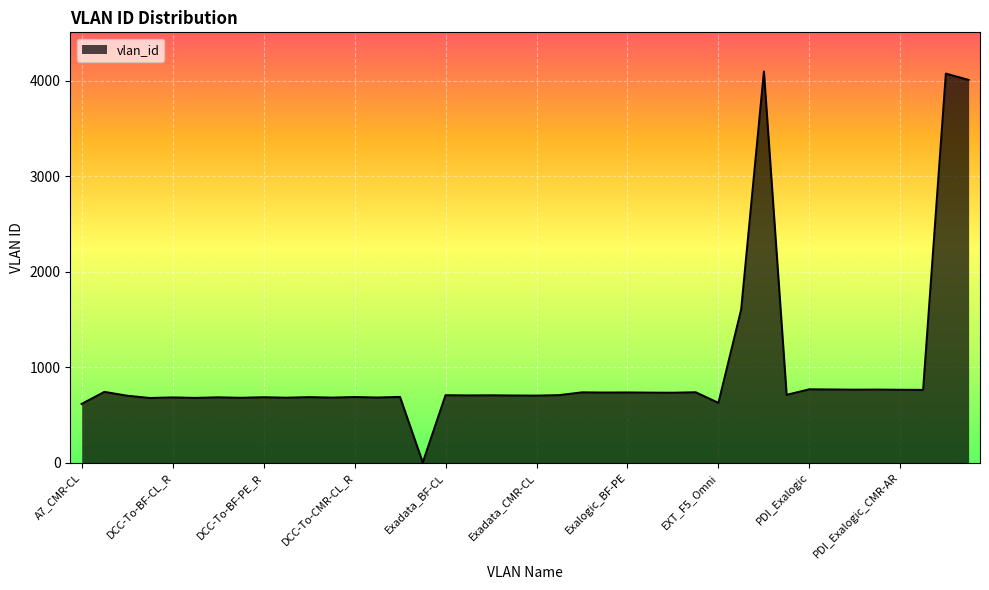

What is the greatest value displayed?

4095